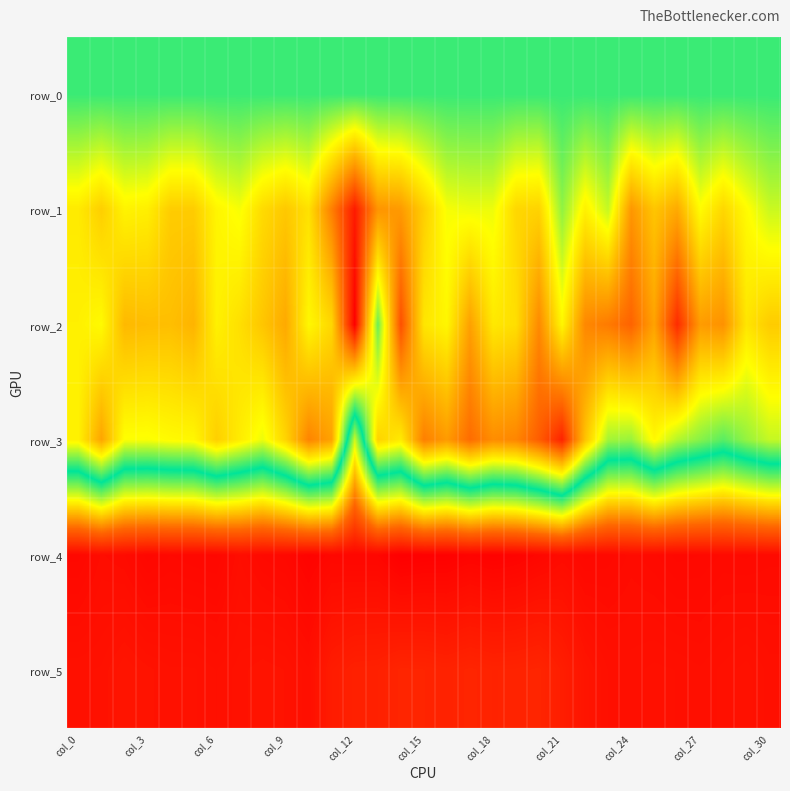

Which series has the largest total across all categories?

row_4